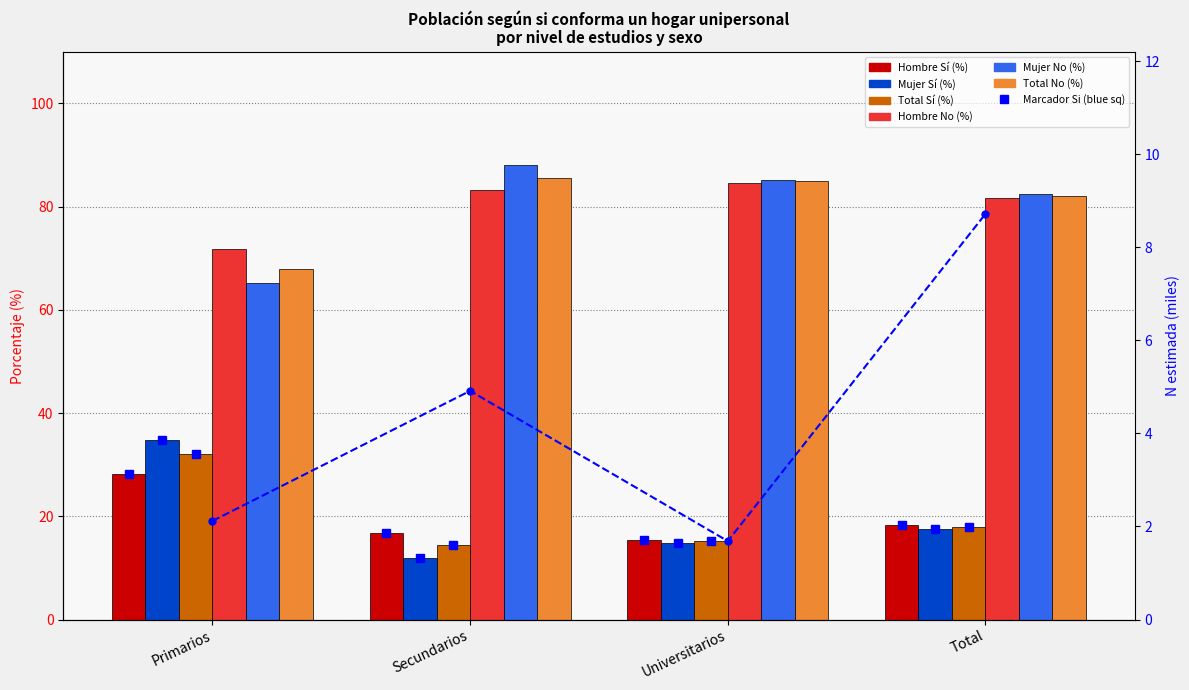

What position from the left is Primarios?

1